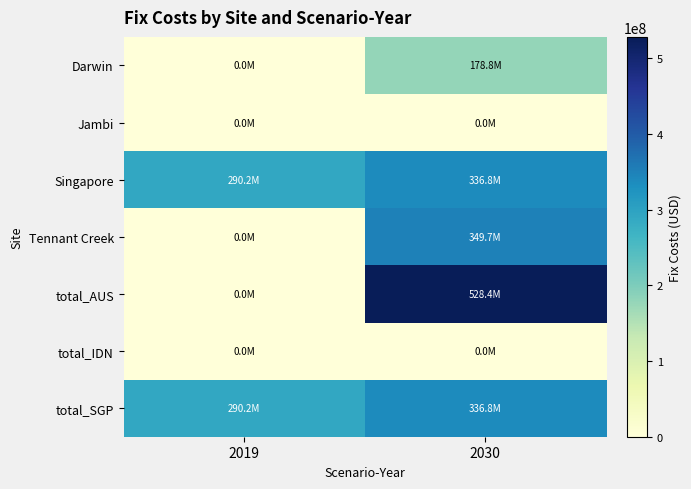

Reading right to left, list all the values displayed in this chart.

Darwin: 2030=178795231.1	2019=0.0
Jambi: 2030=0.0	2019=0.0
Singapore: 2030=336844168.9	2019=290227671.6
Tennant Creek: 2030=349650135.0	2019=0.0
total_AUS: 2030=528445366.2	2019=0.0
total_IDN: 2030=0.0	2019=0.0
total_SGP: 2030=336844168.9	2019=290227671.6